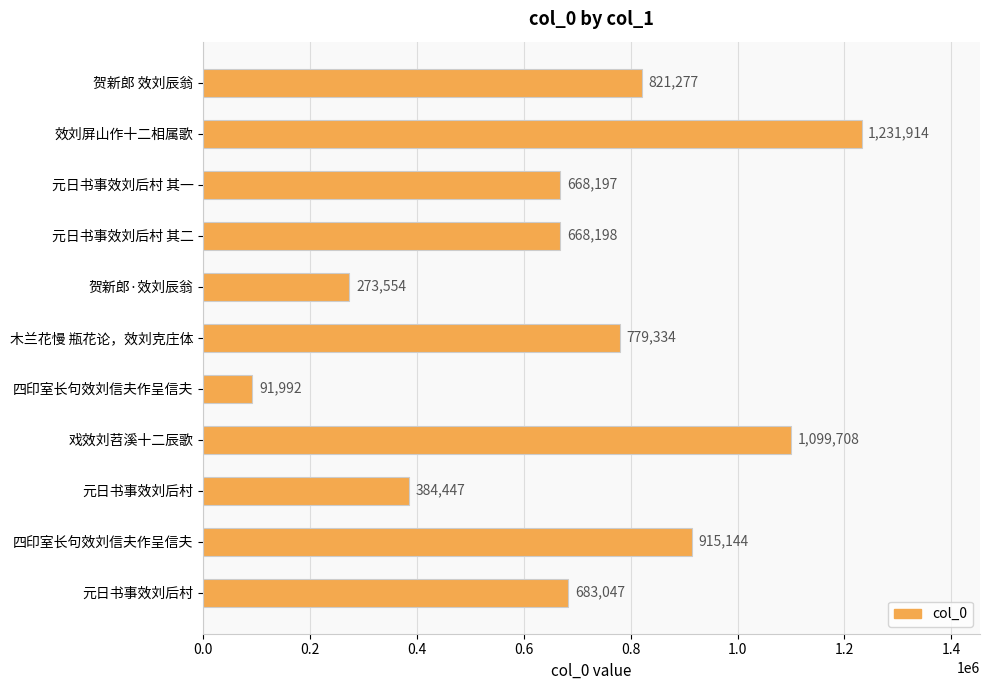

Does the chart contain stacked bars?

No